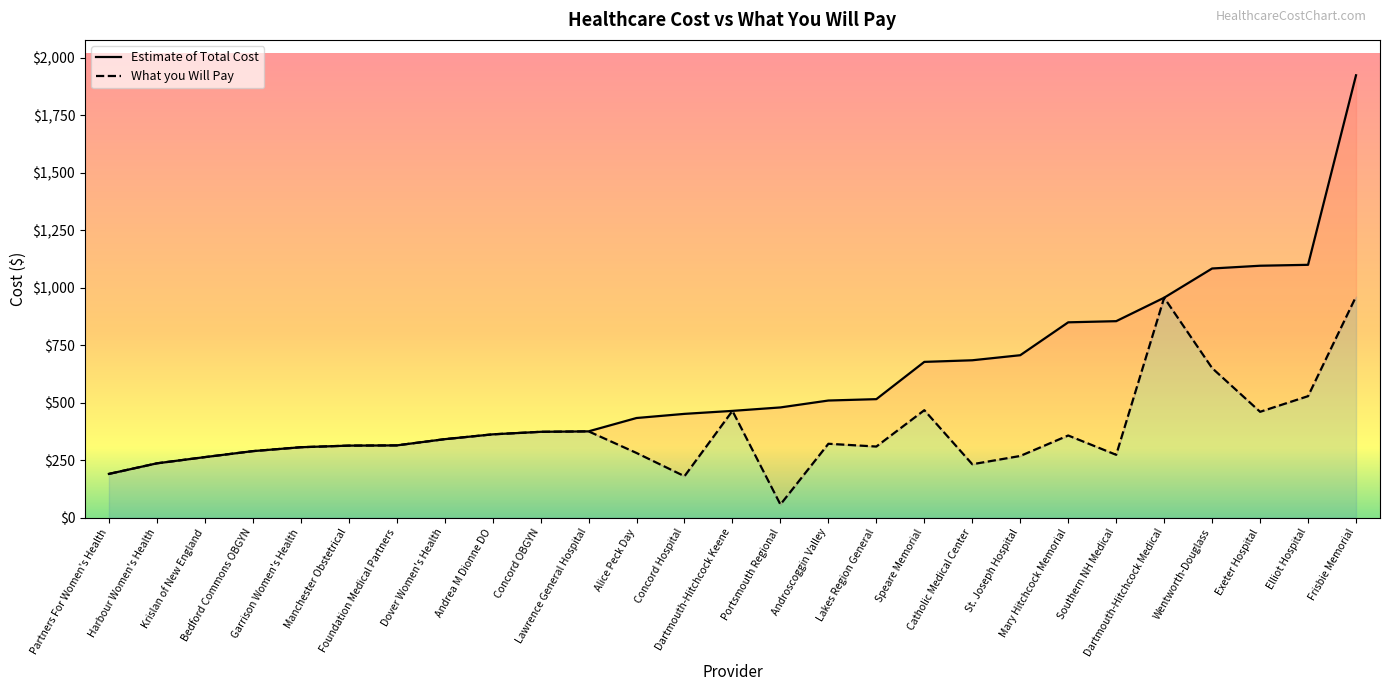

At which category is the sum across all series the highest?

Frisbie Memorial